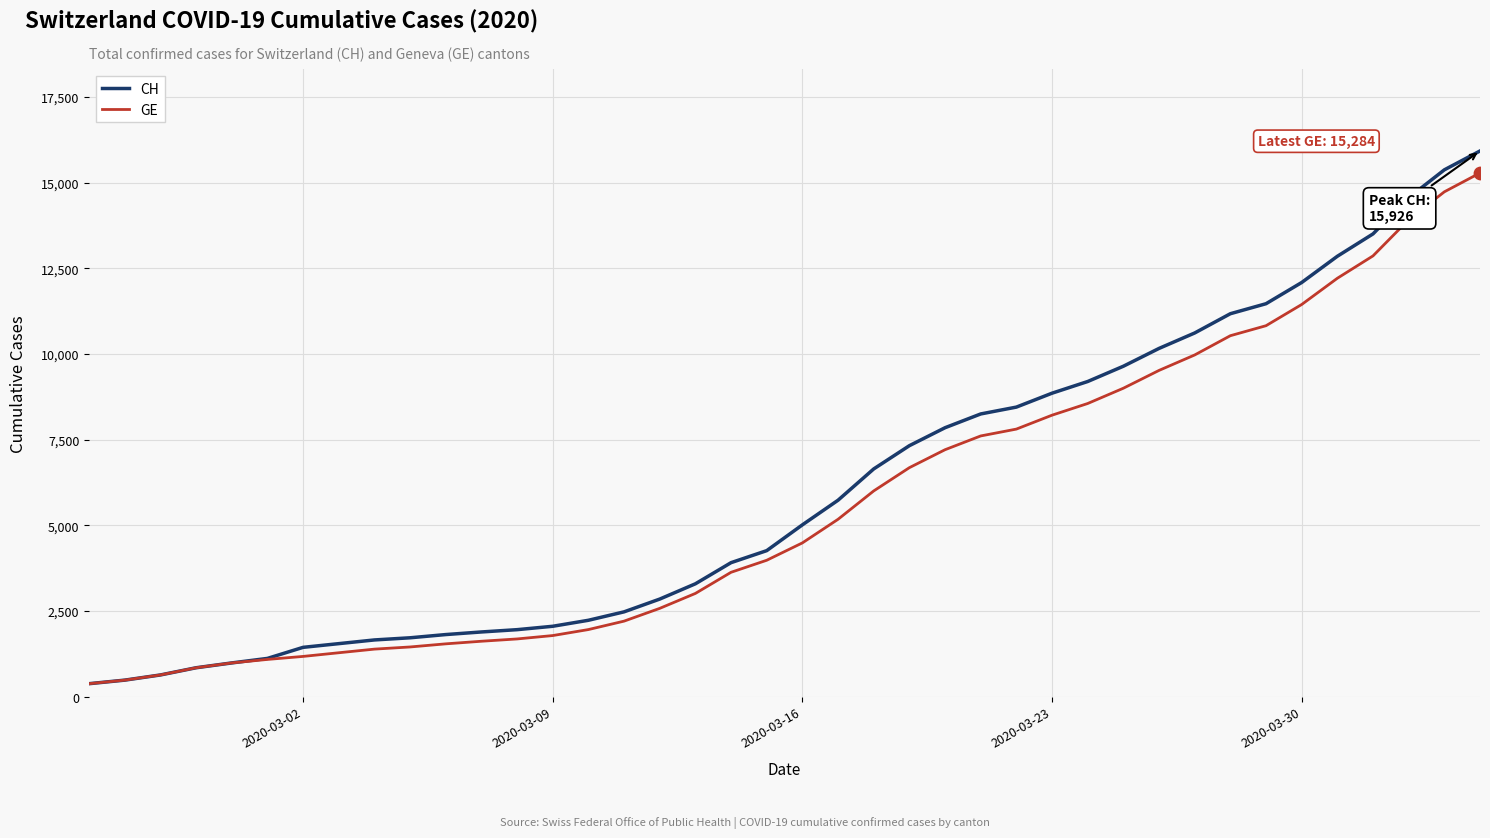

Which series has the widest spread of values?

CH